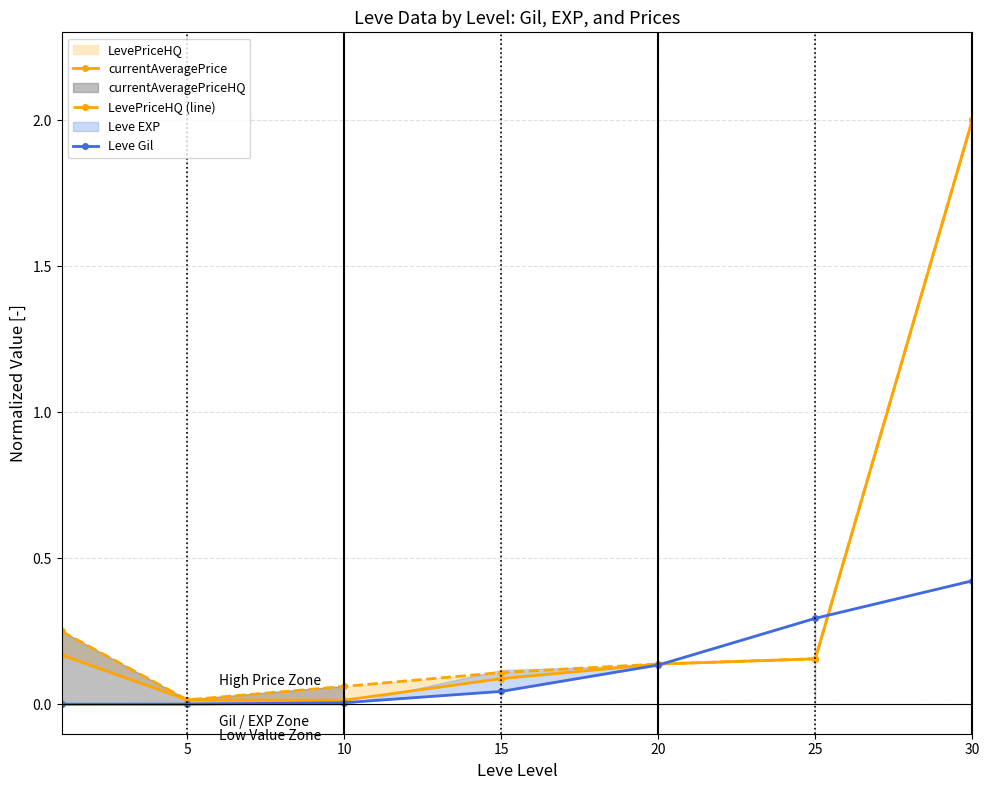

What is the value of the currentAveragePrice point at the 1st from the left?

0.2